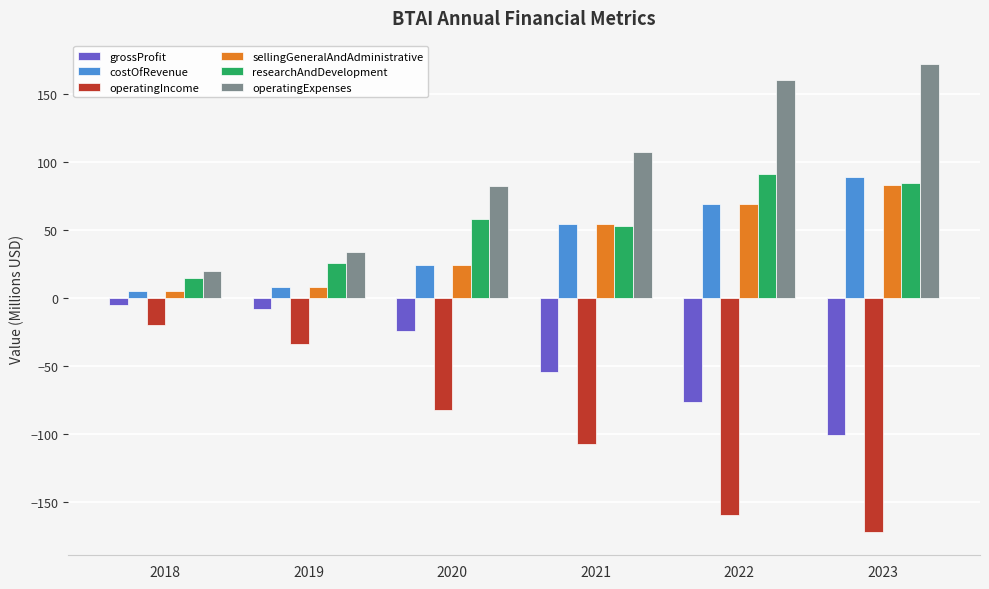

At which category does the chart reach its minimum across all series?

2023